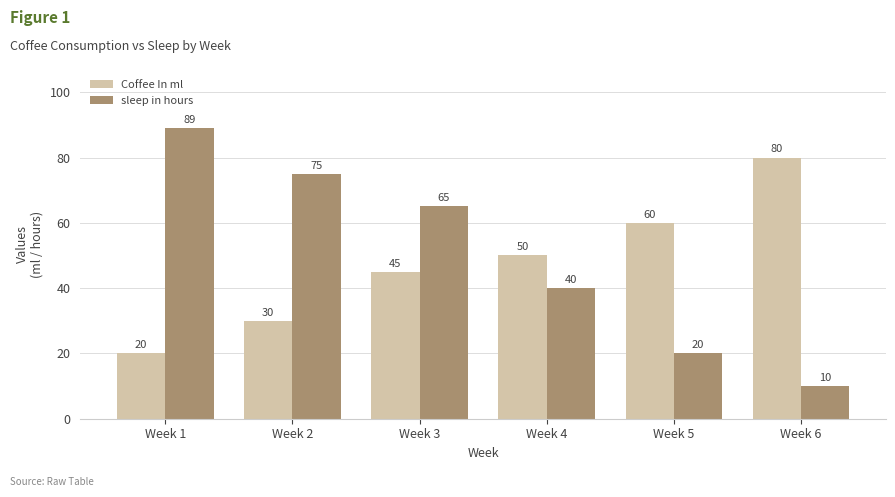

Between Week 2 and Week 5, which series saw the biggest shift?

sleep in hours